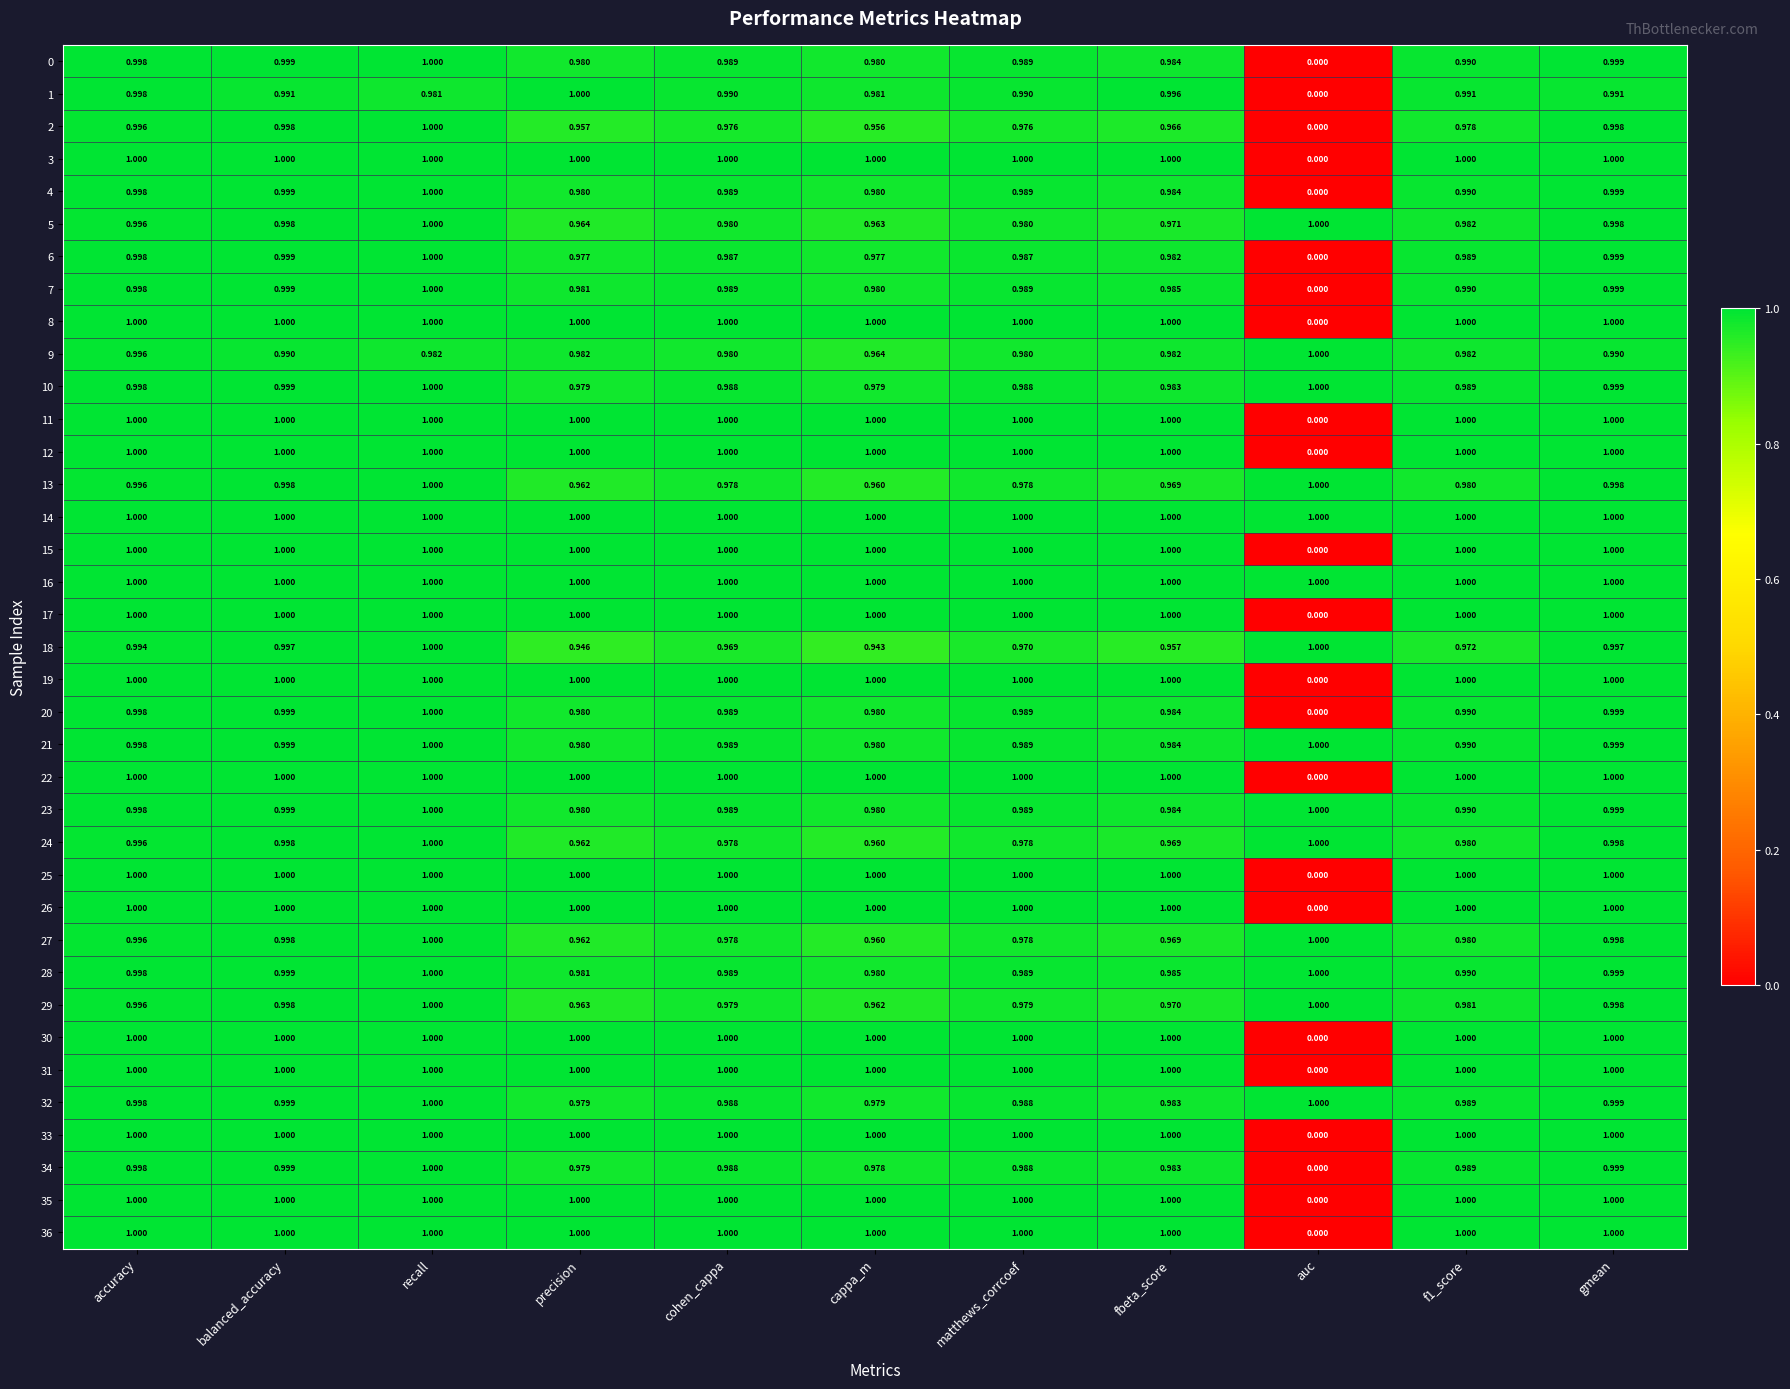

At how many categories does at least one series exceed 0?

11